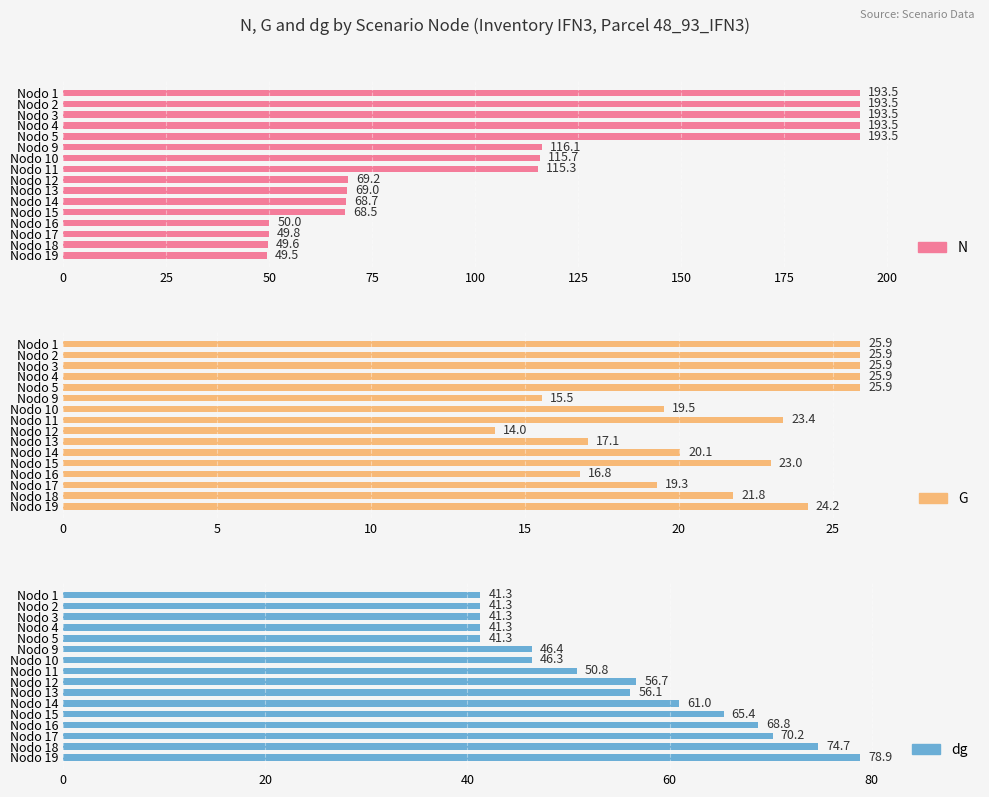

What is the total value across all series at Nodo 3?

260.7